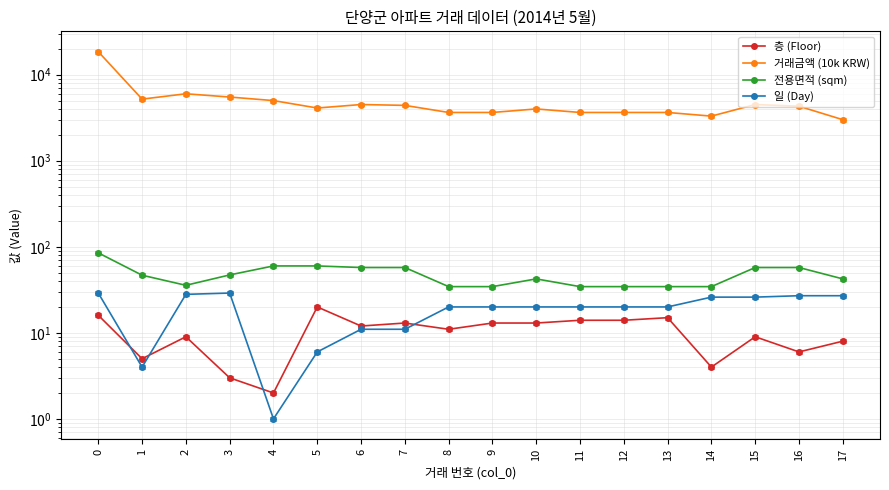

What is the difference between the 층 (Floor) values at 2 and 7?

4.0